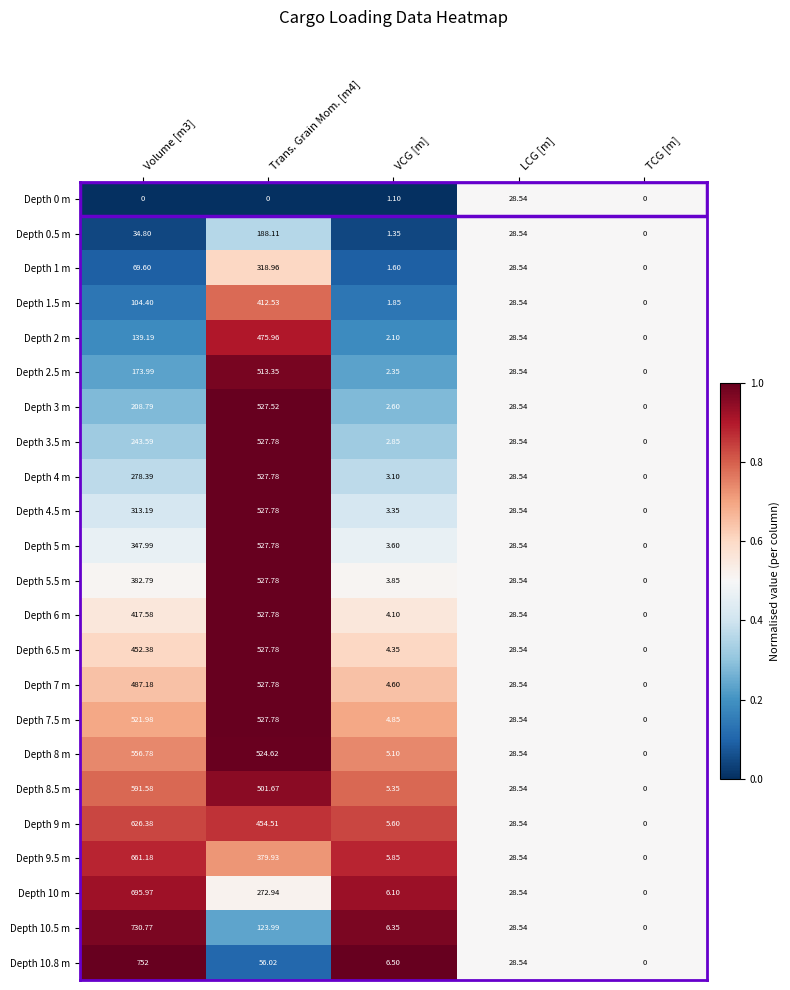

Which category has the lowest value in the Depth 10.5 m series?

TCG [m]